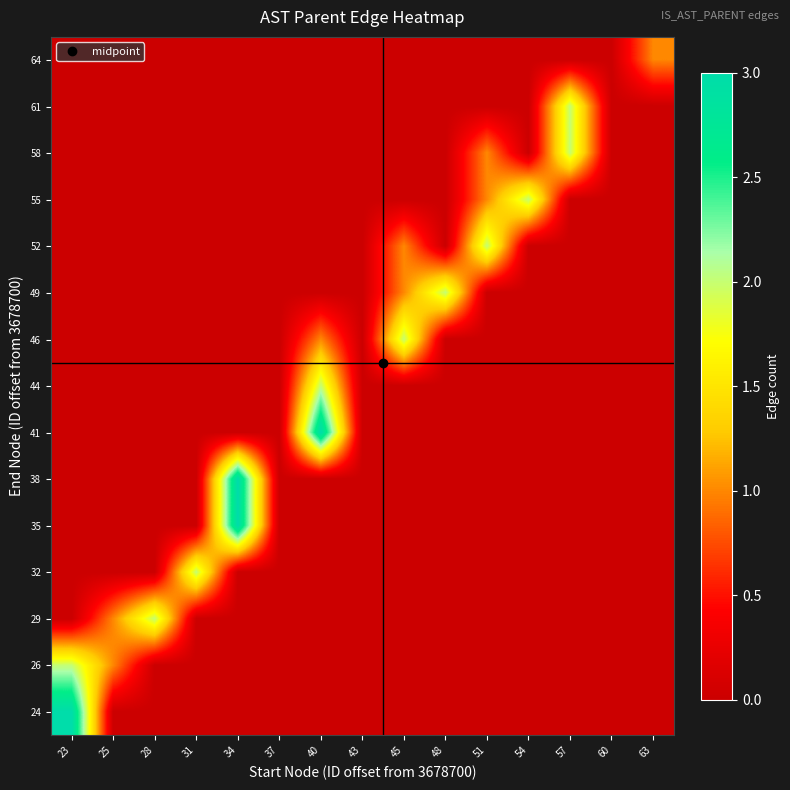

At how many categories does at least one series exceed 2?

3